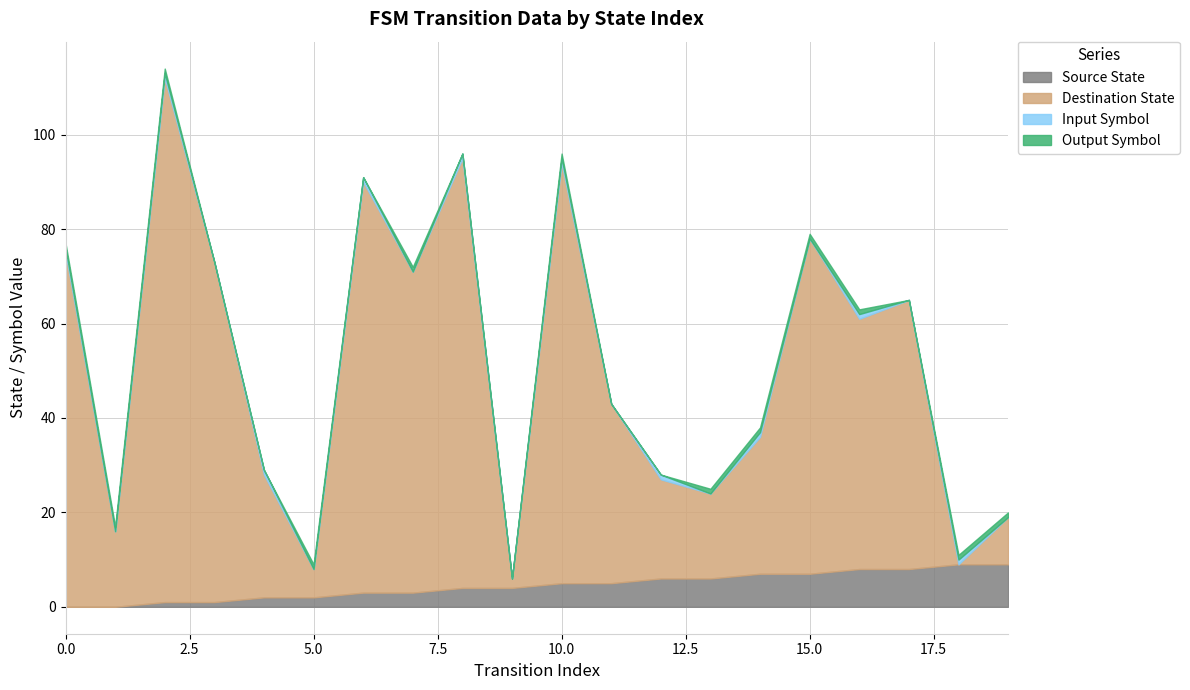

How many lines are shown in the chart?

4